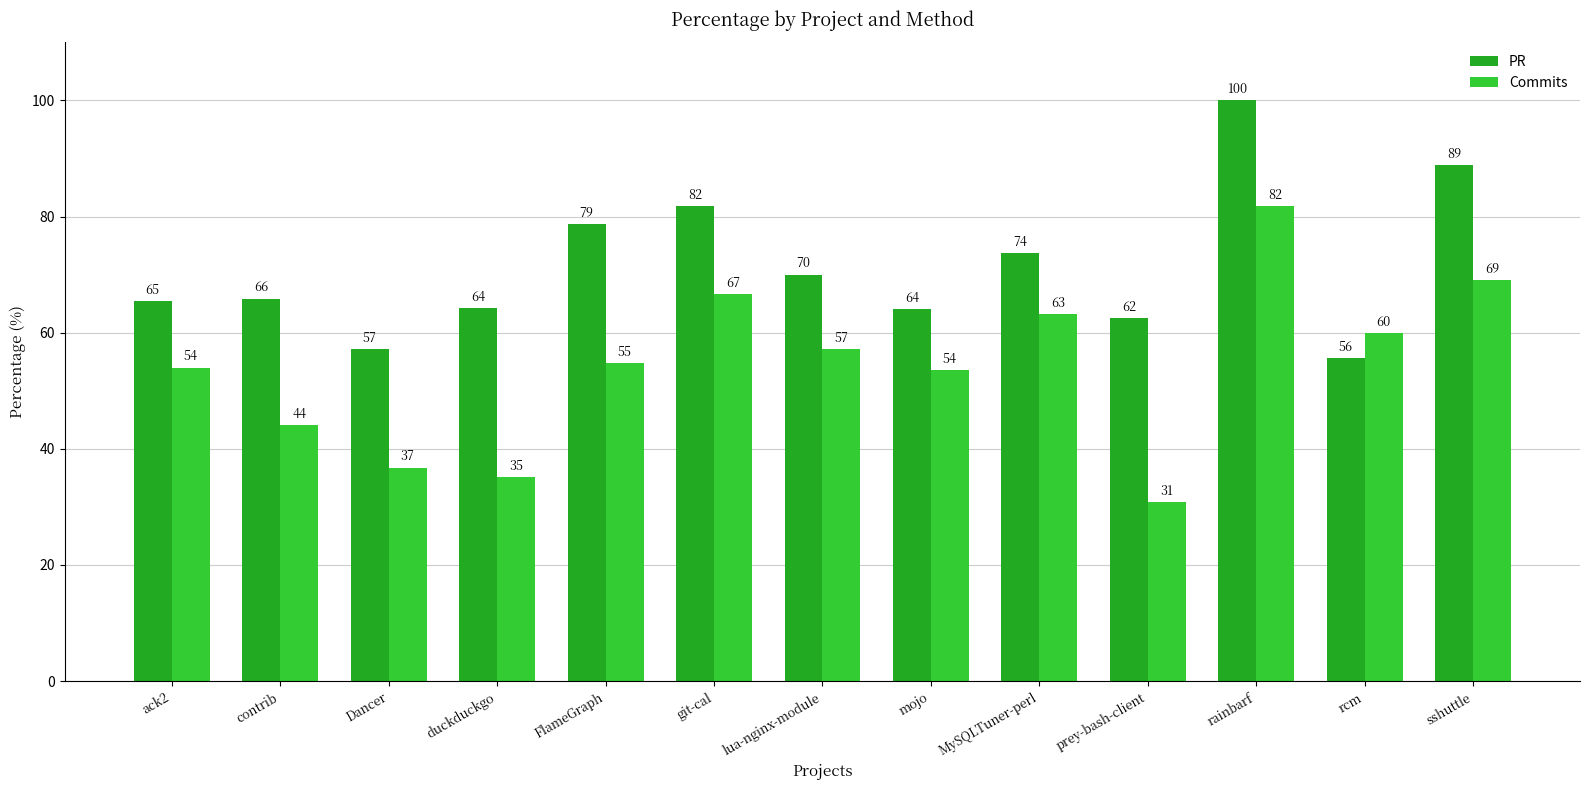

What is the value of the PR bar at the 13th from the left?

88.9